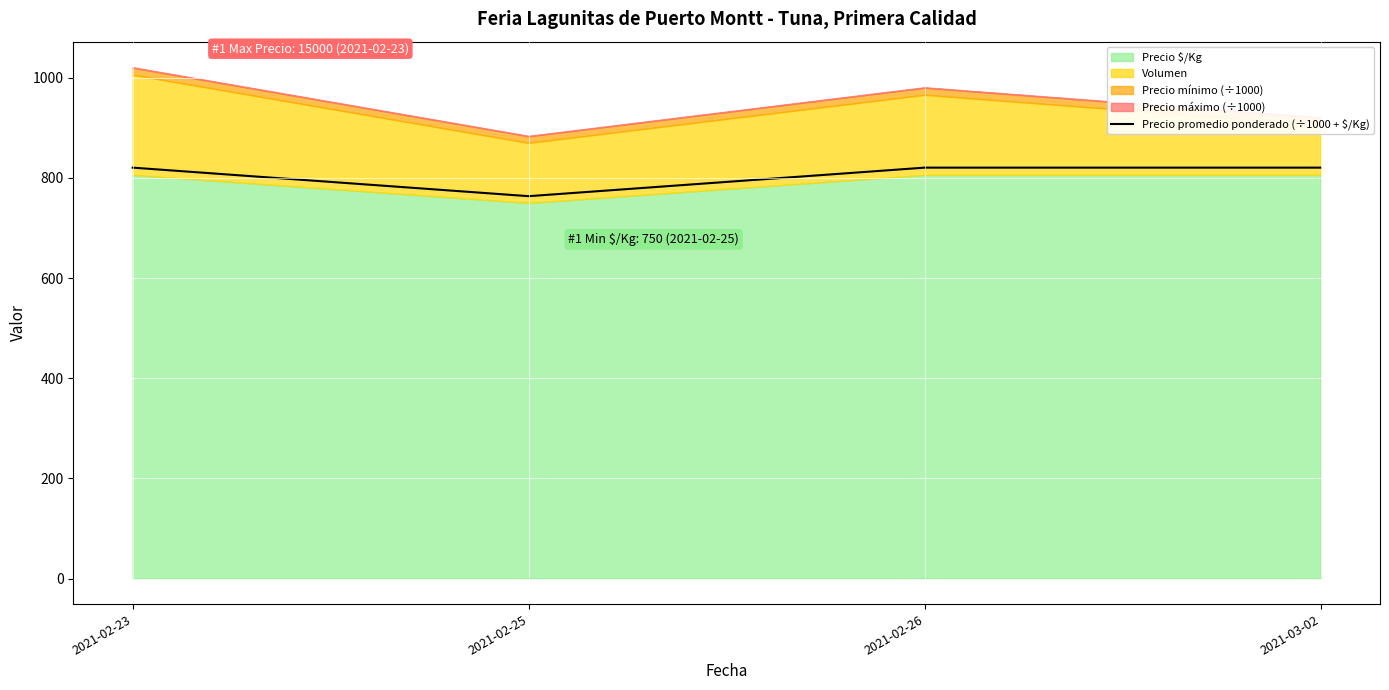

Between 2021-02-26 and 2021-03-02, which is larger?

2021-02-26